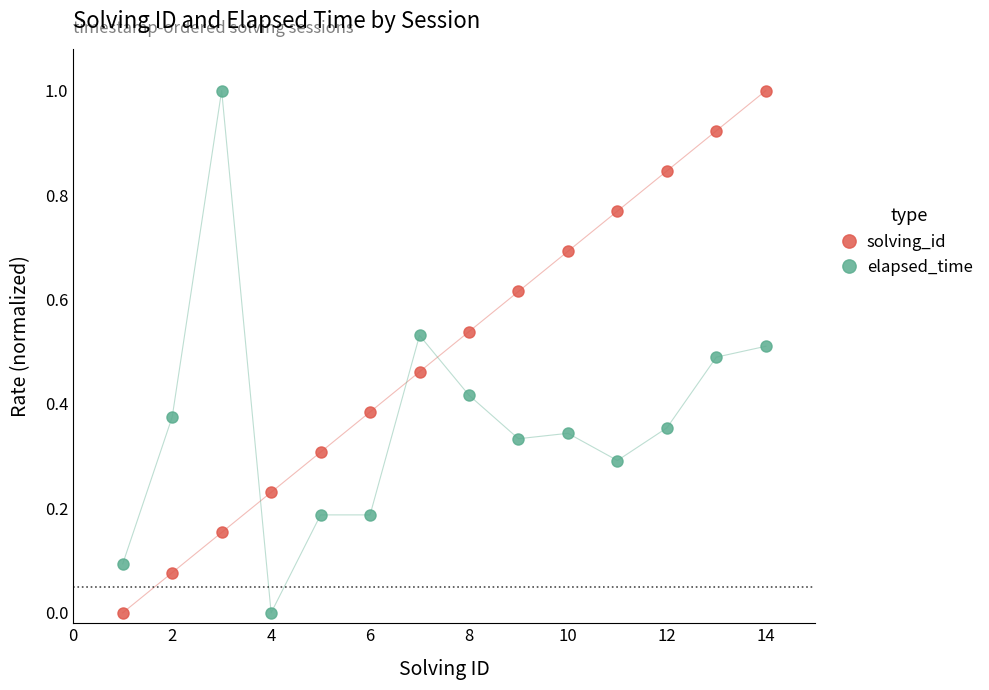

What is the difference between the maximum and minimum values in the solving_id series?

1.0